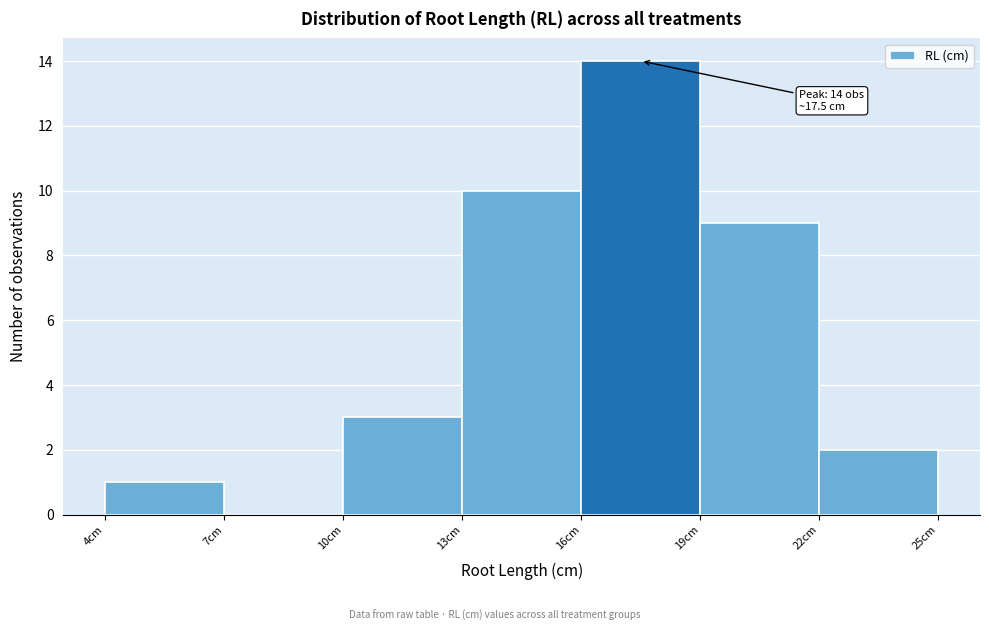

Which range on the x-axis has the tallest bar?

16 to 19